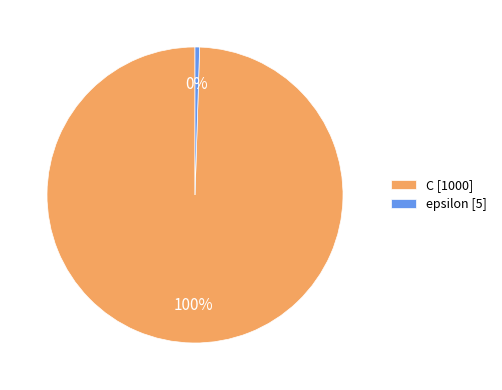

To the nearest percent, what is the combined percentage of C and epsilon?

100%